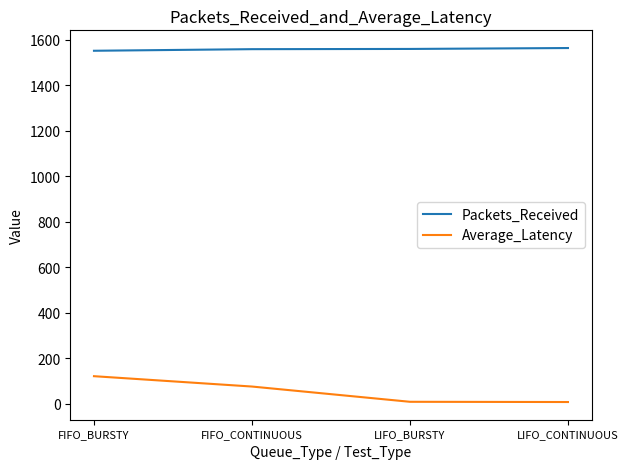

What is the total value across all series at FIFO_BURSTY?

1671.3